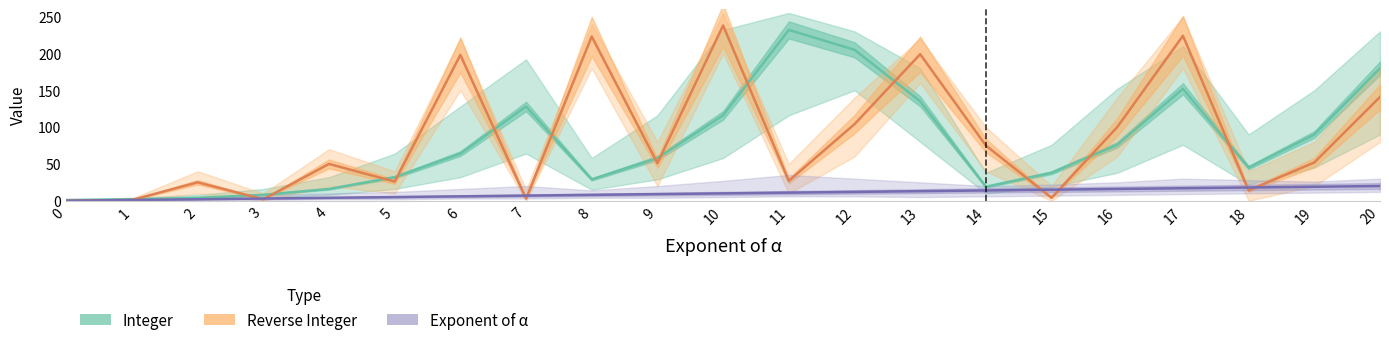

At how many categories does at least one series exceed 61?

12